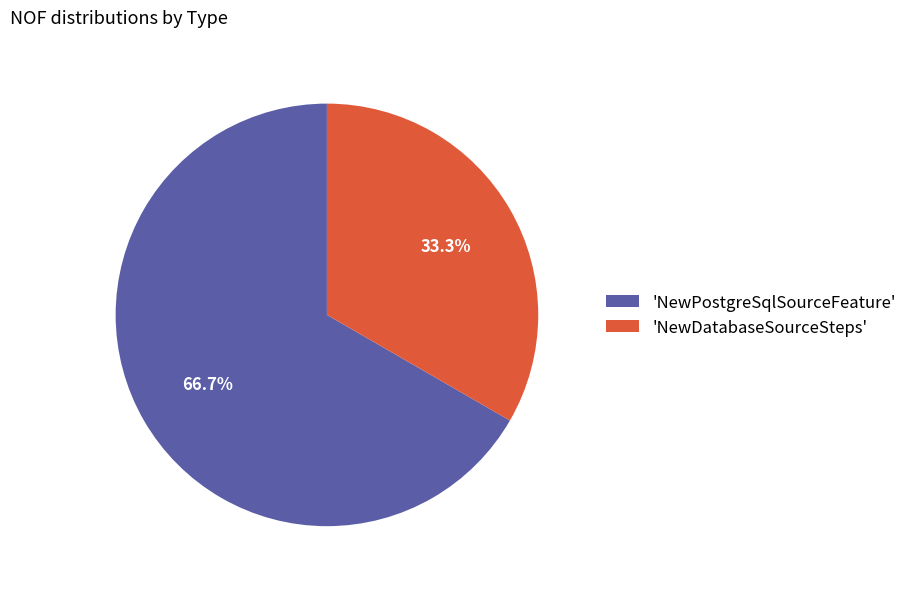

Approximately how many times larger is the value at 'NewPostgreSqlSourceFeature' compared to 'NewDatabaseSourceSteps'?

2.0